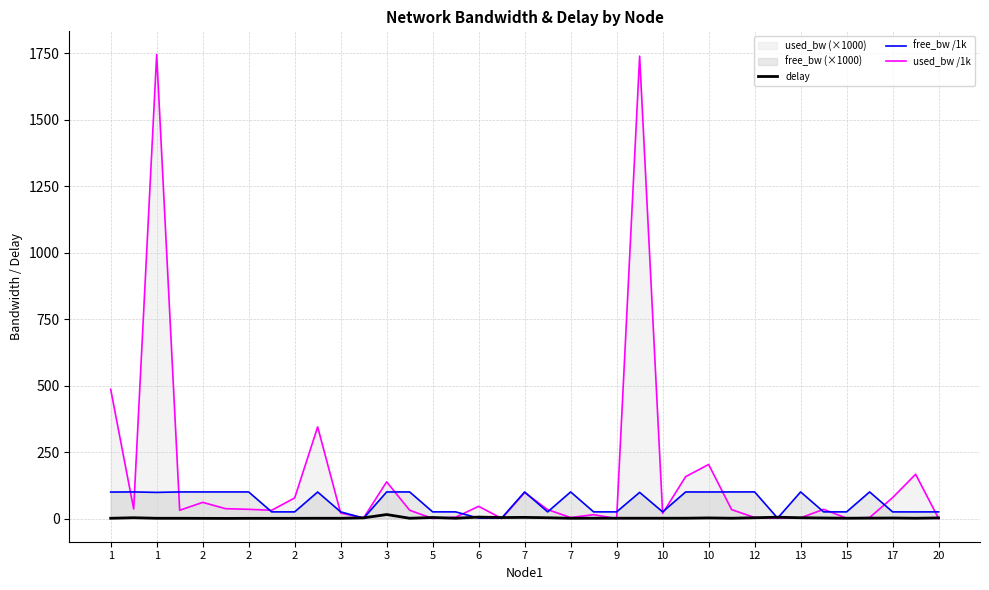

Reading left to right, what are all the values shown in this chart?

delay: 1.0	3.0	0.9	0.9	0.7	0.4	0.8	0.7	0.8	1.0	0.9	2.5	15.0	1.0	3.9	1.2	5.4	3.7	4.3	3.0	1.0	1.2	1.2	1.1	1.2	1.2	2.2	1.1	2.9	4.9	2.9	2.0	1.2	1.6	1.9	1.1	2.2
free_bw /1k: 99.5	100.0	98.3	100.0	99.9	100.0	100.0	25.0	24.9	99.7	25.0	1.5	99.9	100.0	25.0	25.0	1.5	1.5	99.9	25.0	100.0	25.0	25.0	98.3	25.0	99.8	99.8	100.0	100.0	1.5	100.0	25.0	25.0	100.0	24.9	24.8	25.0
used_bw /1k: 485.8	35.8	1744.3	31.1	60.7	37.0	34.6	31.1	77.4	344.5	20.3	2.6	137.9	31.1	0.2	4.9	45.9	0.2	97.5	33.4	3.8	14.4	0.2	1738.2	19.2	157.5	203.2	33.4	3.8	1.4	2.6	34.6	1.4	3.8	78.5	166.4	0.2